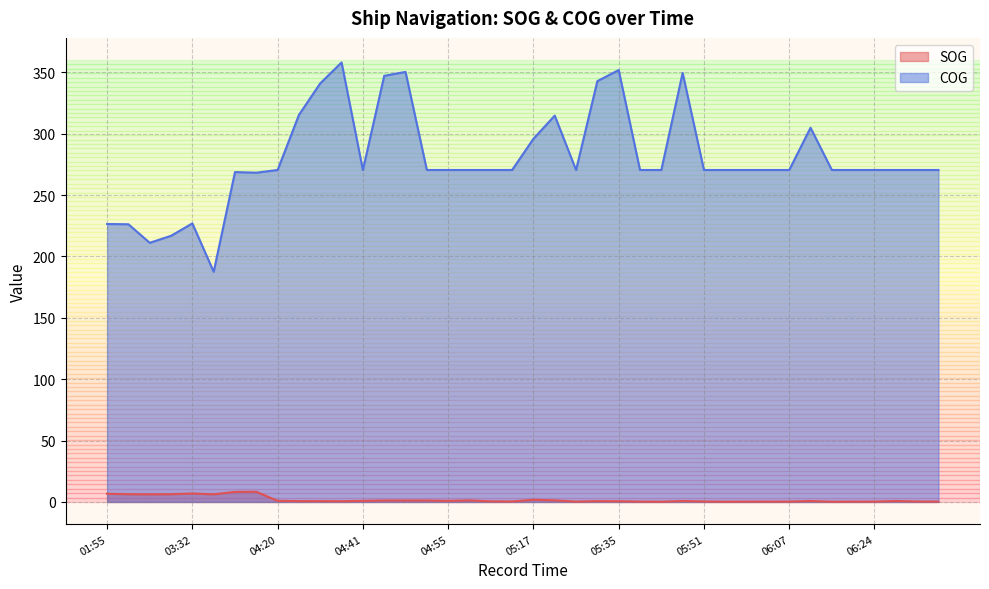

List the series in order of their overall mean, highest first.

COG, SOG